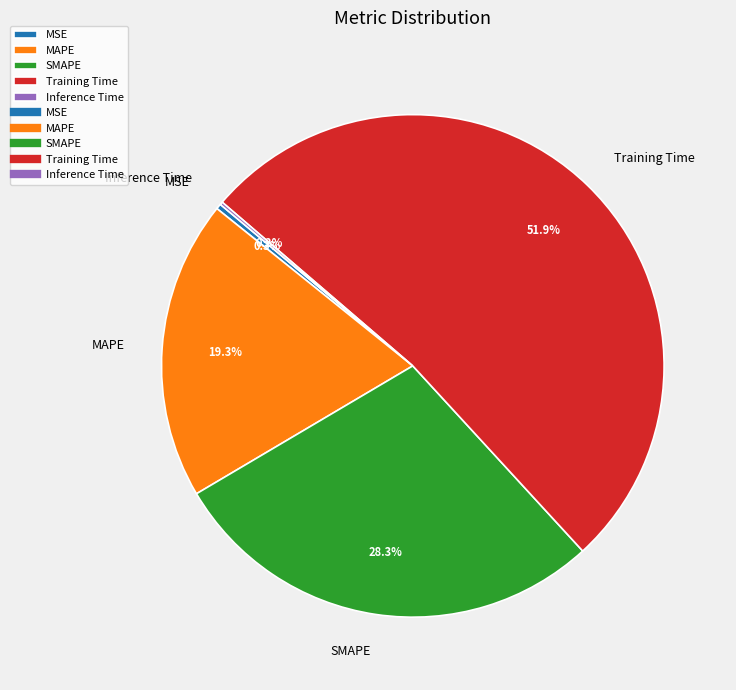

Is the sum of Training Time and SMAPE greater than half?

Yes